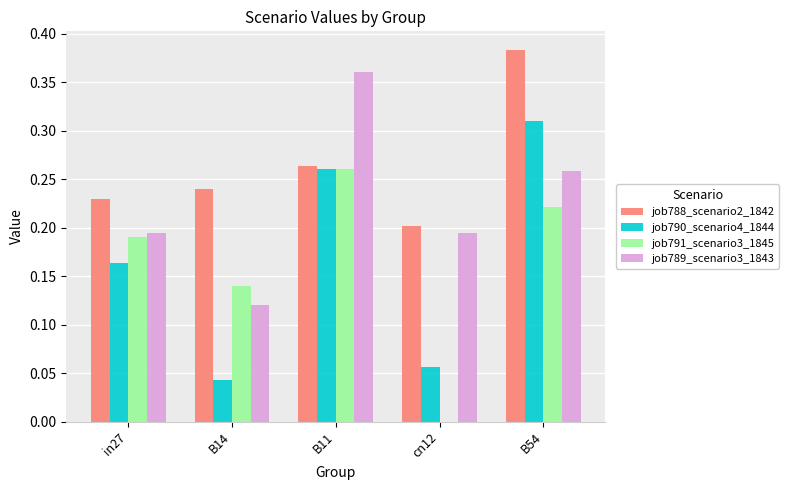

The job789_scenario3_1843 series shows 0.2 at cn12. True or false?

True